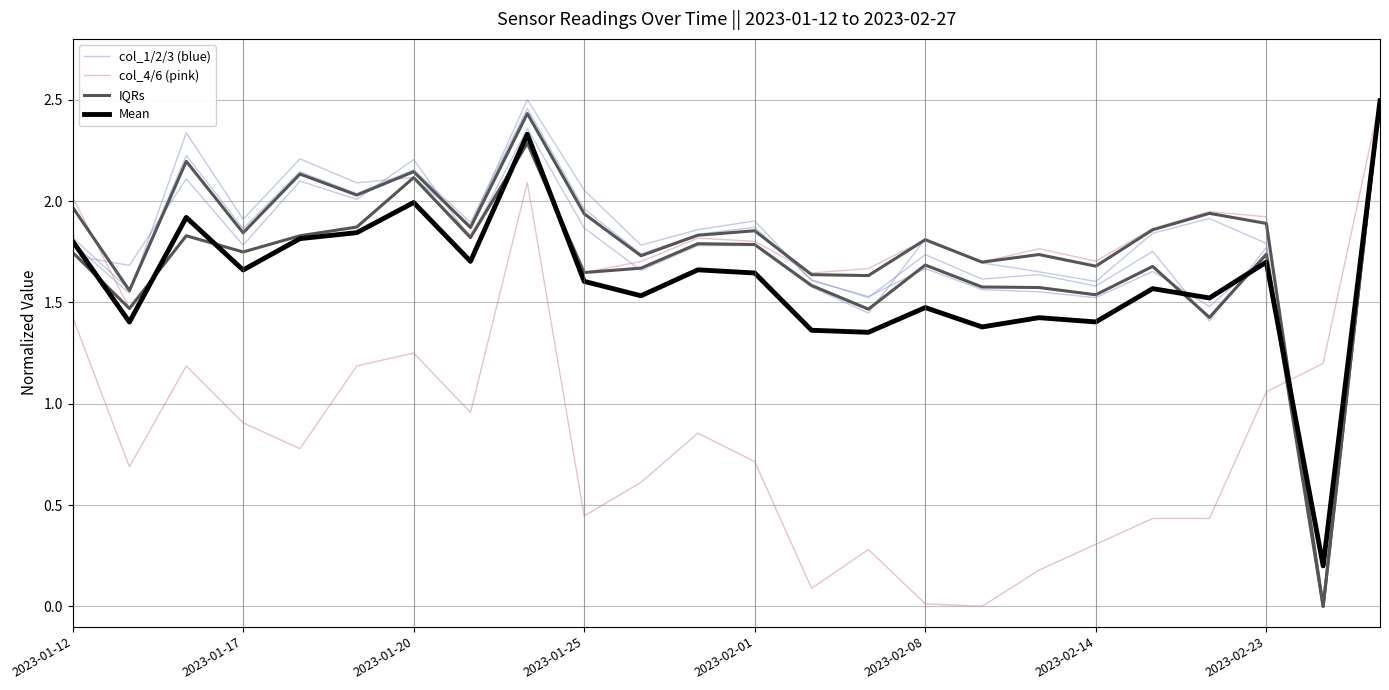

Where does the IQRs series first go above 1?

2023-01-12